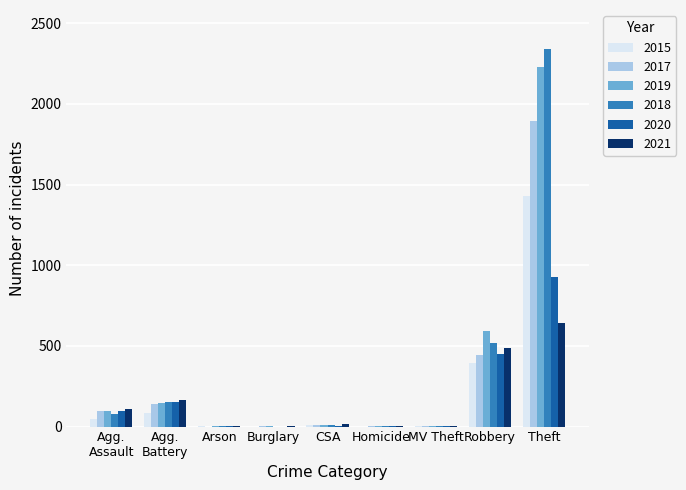

Is it true that 2021 equals 4 at Homicide?

True